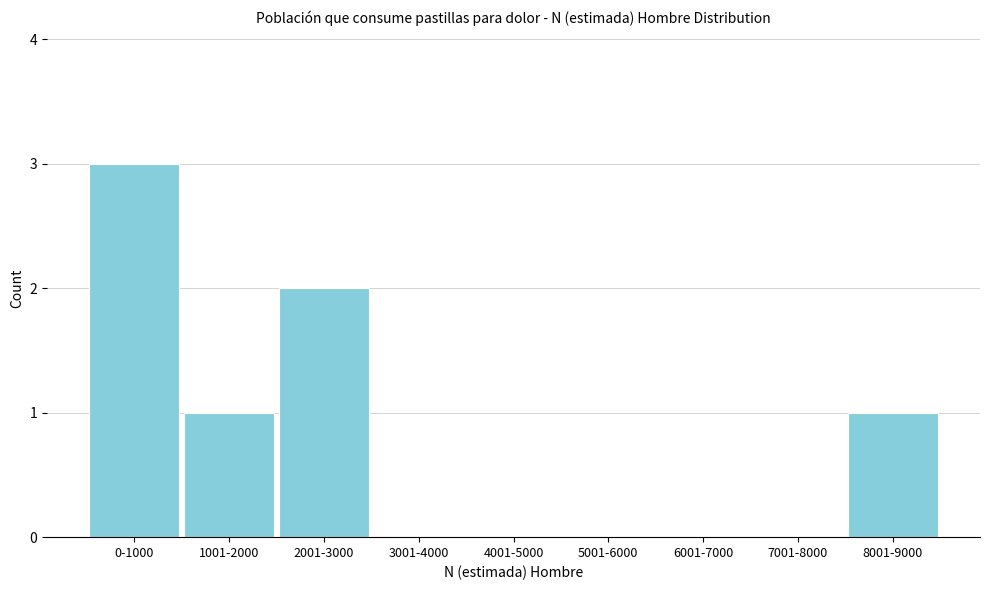

Reading right to left, list all the values displayed in this chart.

8001-9000=1	7001-8000=0	6001-7000=0	5001-6000=0	4001-5000=0	3001-4000=0	2001-3000=2	1001-2000=1	0-1000=3